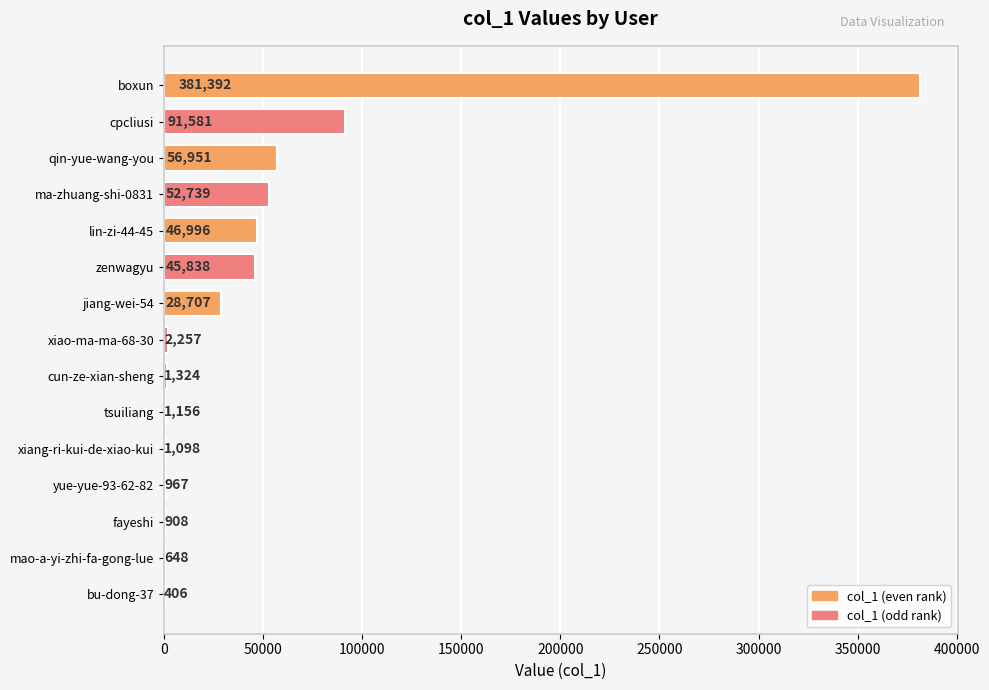

What is the sum of all values?

712968